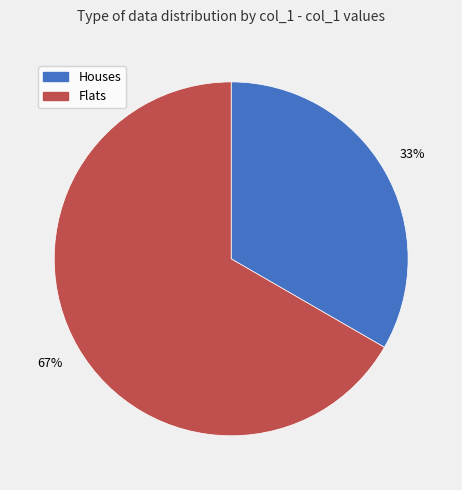

How many slices are in this pie chart?

2